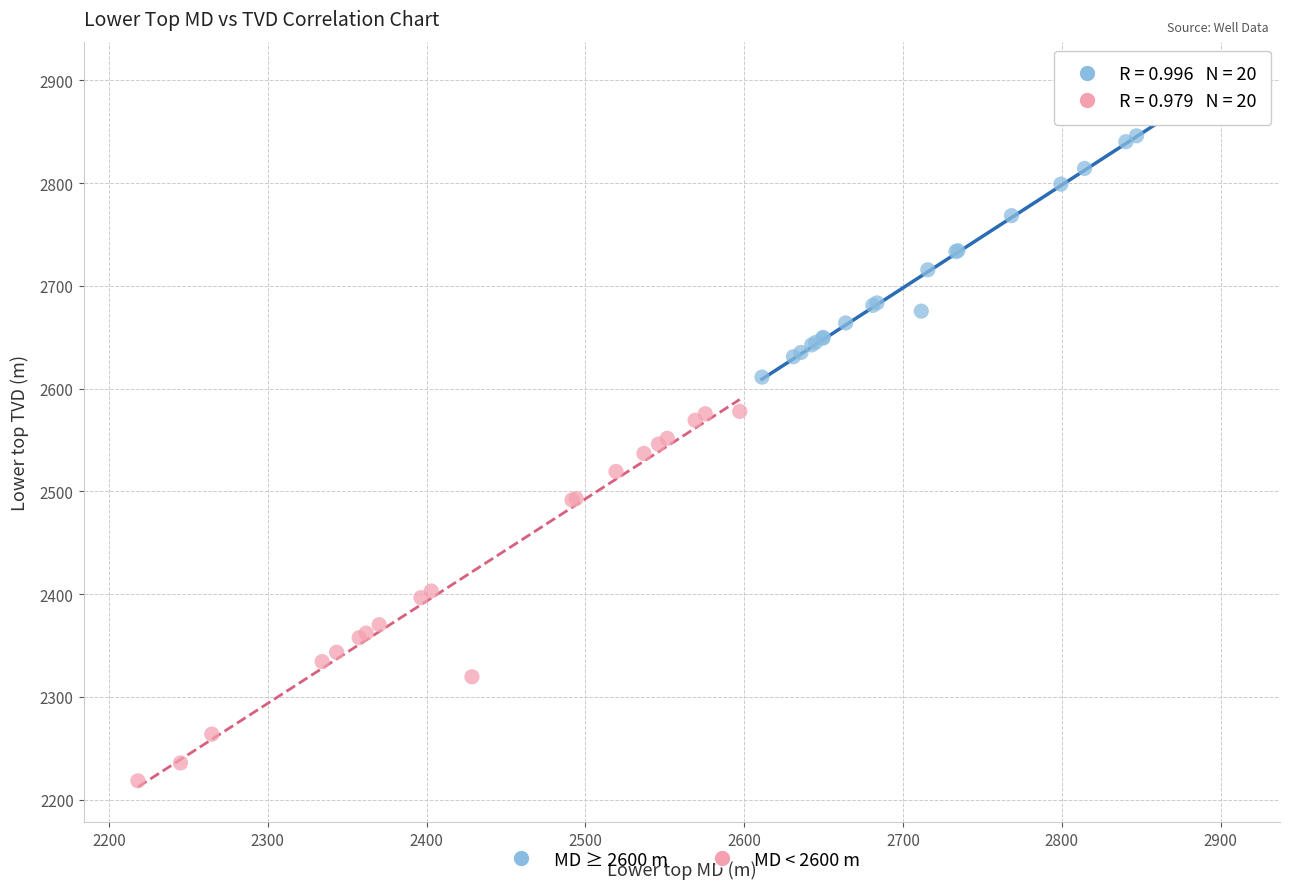

Which series reaches the maximum Y coordinate?

MD ≥ 2600 m